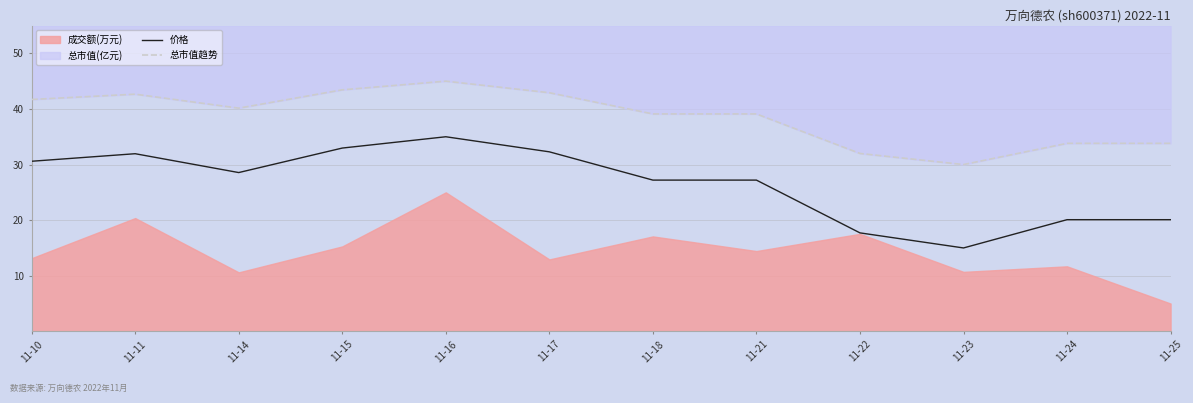

How many interior local valleys does the 总市值趋势 series have?

2